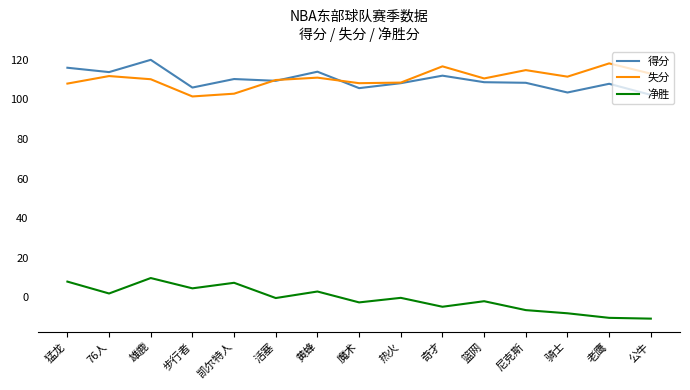

True or false: 净胜 and 失分 intersect in this chart.

False